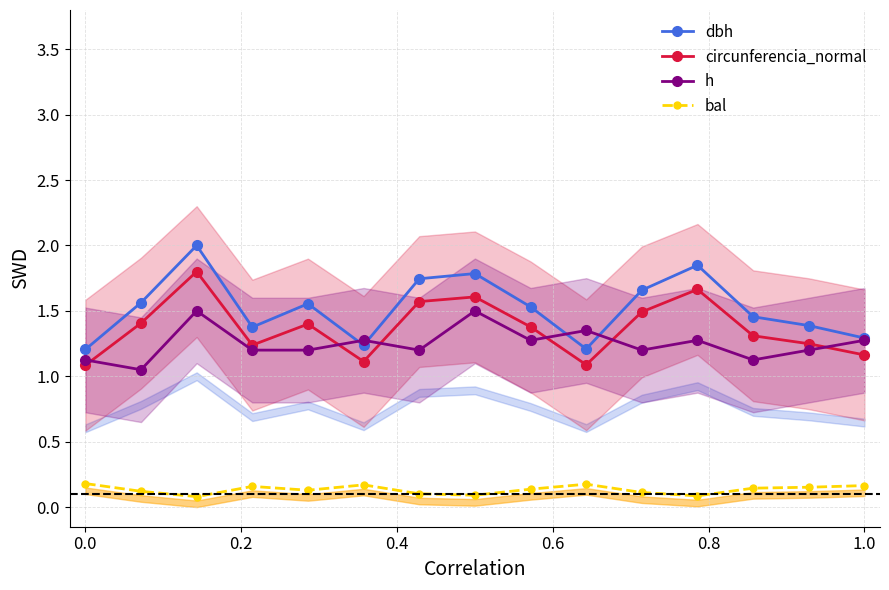

Rank the series by their maximum value, from highest to lowest.

dbh, circunferencia_normal, h, bal